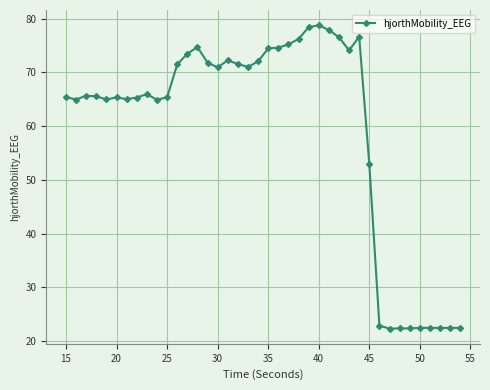

True or false: the data has more than 0 interior local peaks.

True